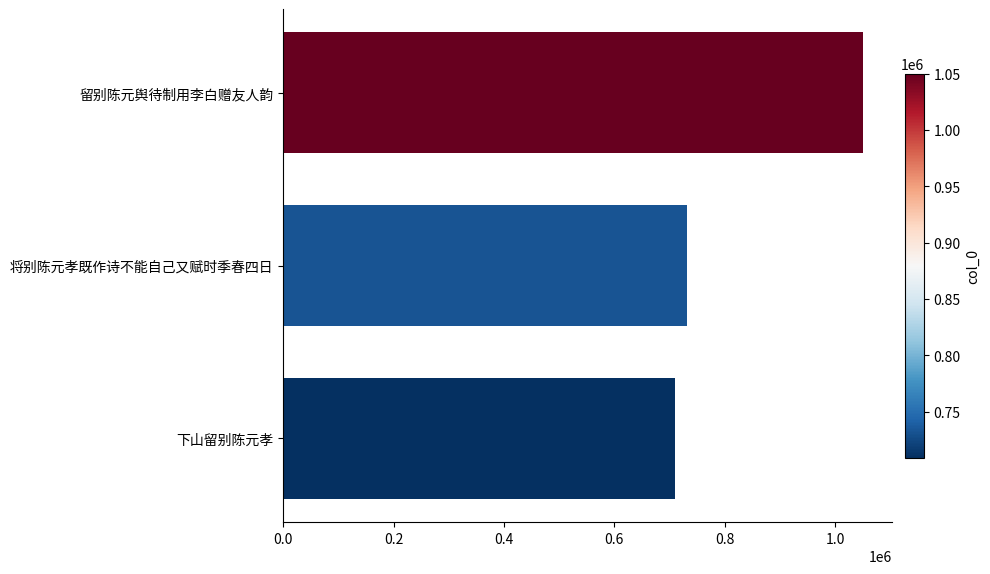

What is the approximate value at 留别陈元舆待制用李白赠友人韵, to the nearest 10?

1050060